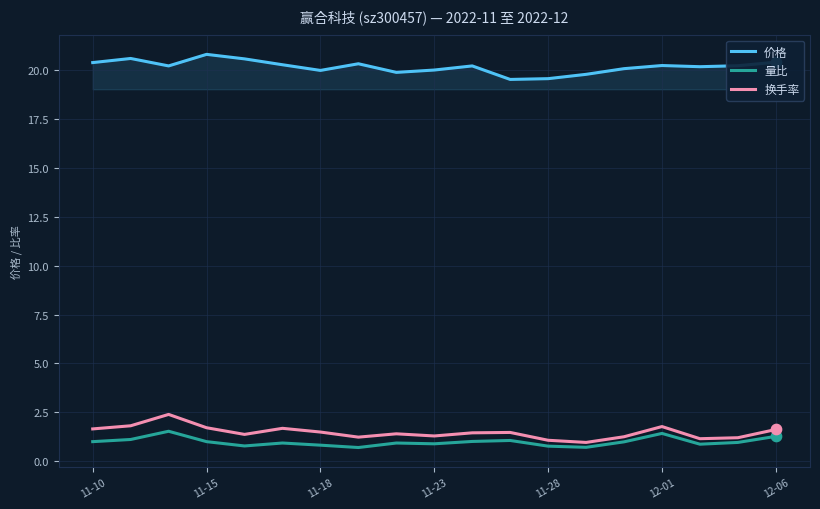

What are all the series names shown in the legend?

价格, 量比, 换手率